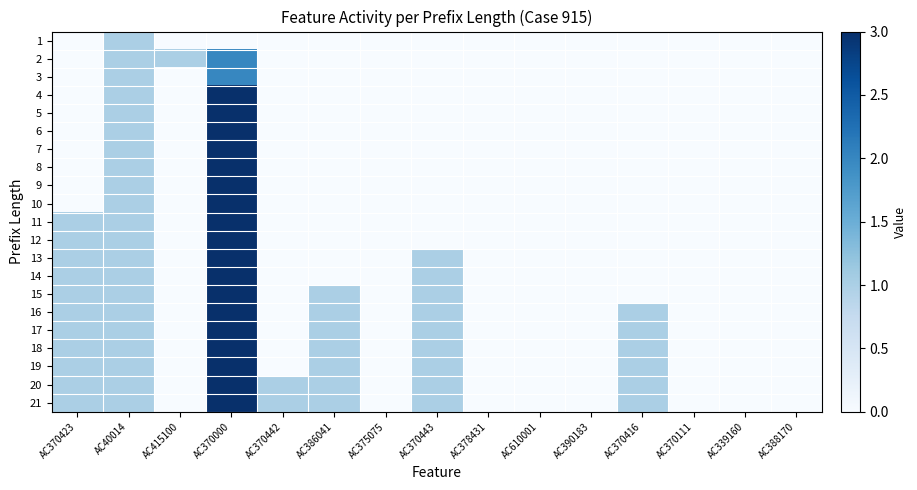

At how many categories does at least one series exceed 1?

1